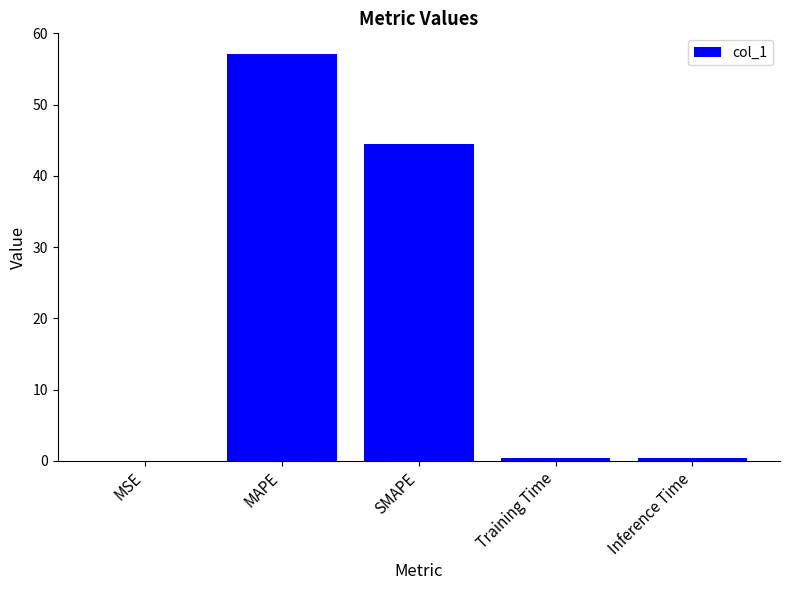

Is it true that the value at SMAPE is 10.3?

False